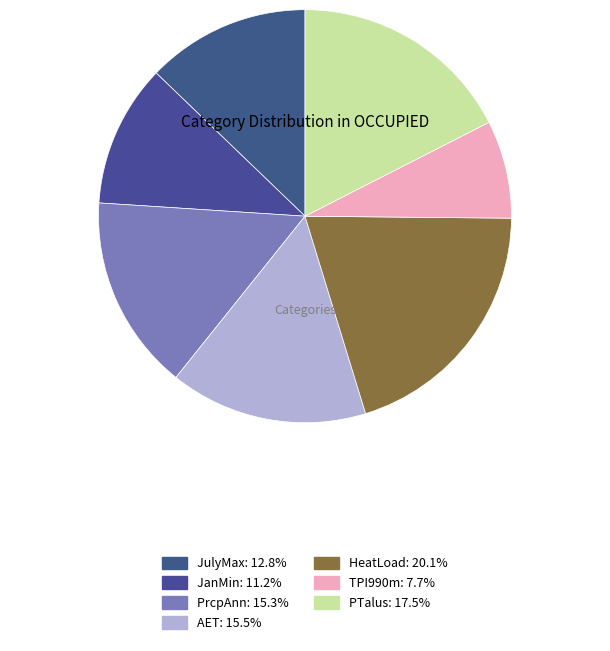

Is it true that JanMin is 23% of the pie?

False